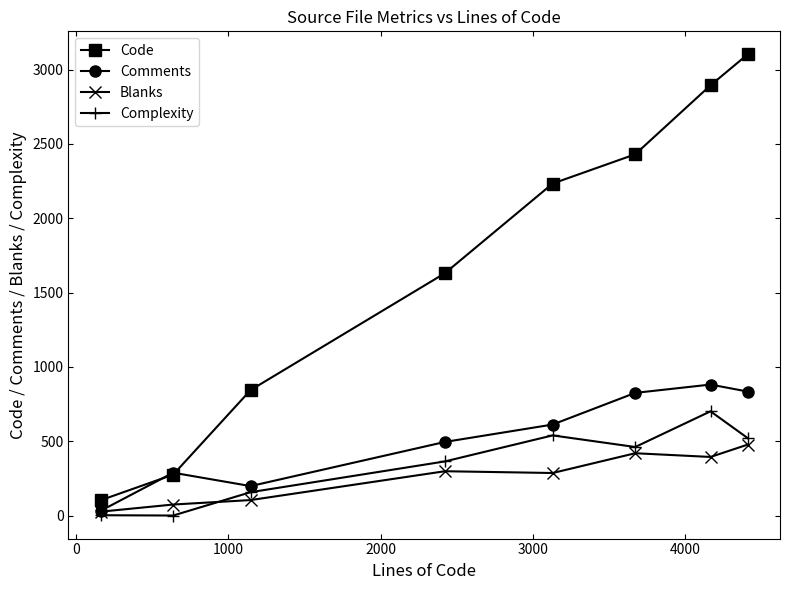

List the series in order of their peak value, lowest first.

Blanks, Complexity, Comments, Code